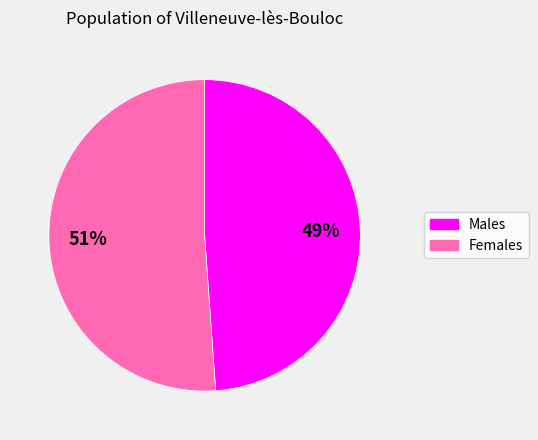

Is it true that Females is 51% of the pie?

True